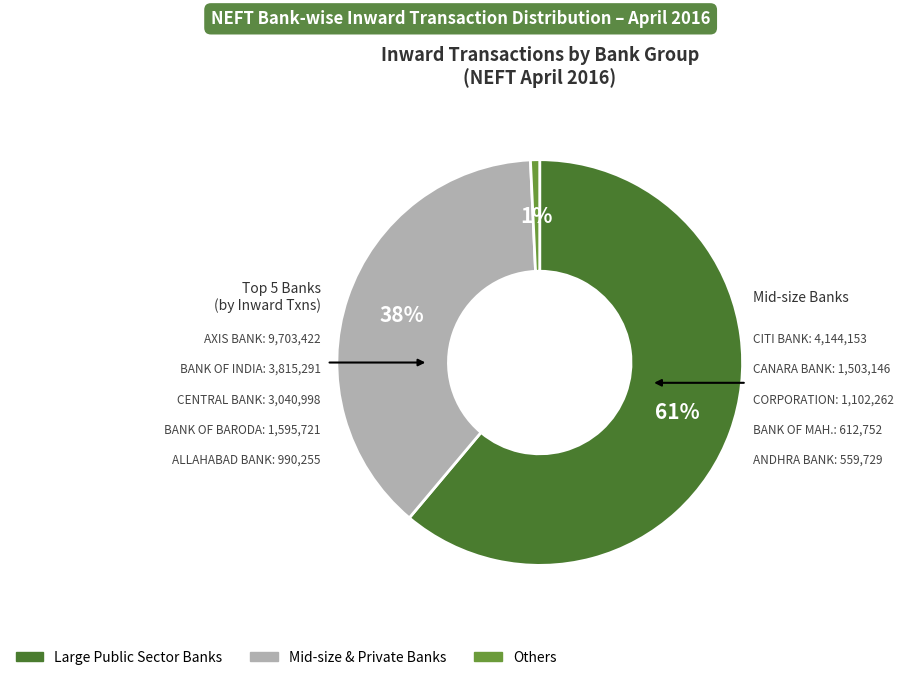

To the nearest percent, what is the average slice percentage?

33%